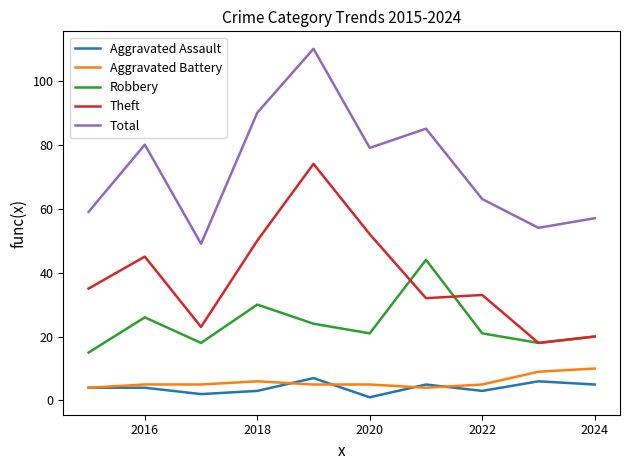

True or false: Total and Theft intersect in this chart.

False